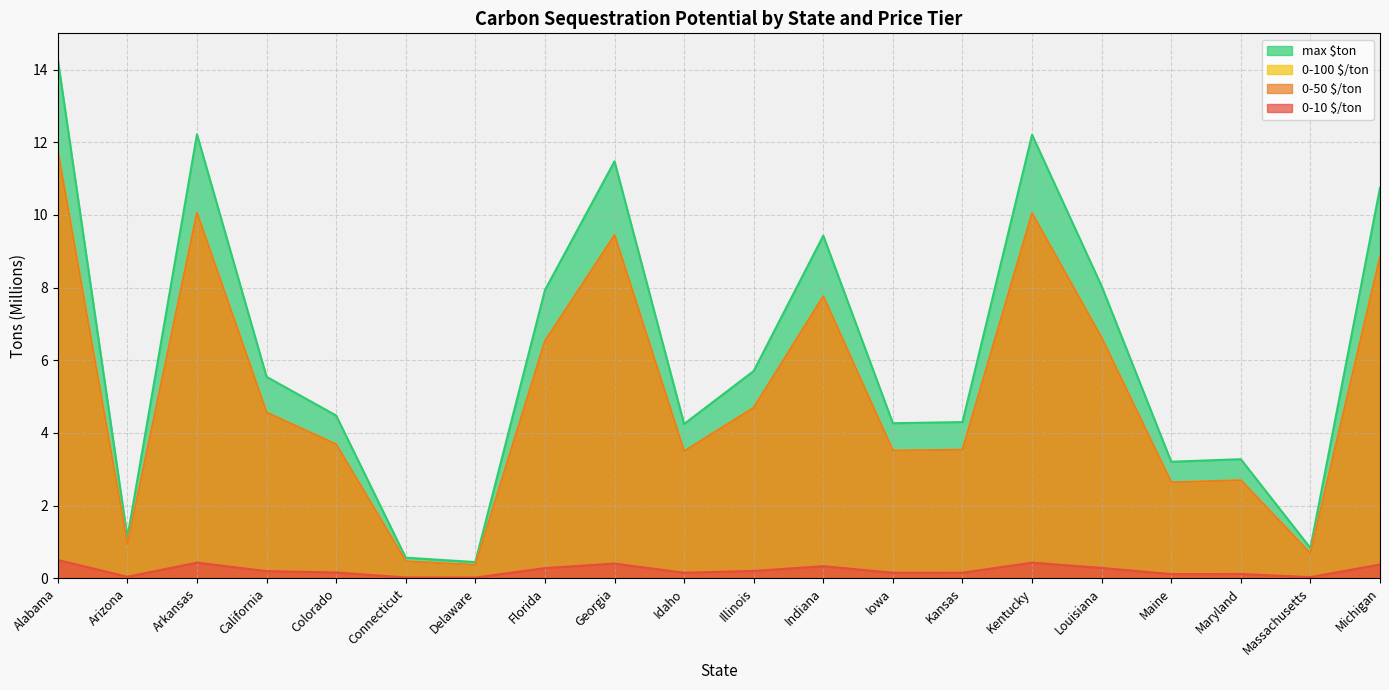

What is the maximum value shown in the chart?

14.3